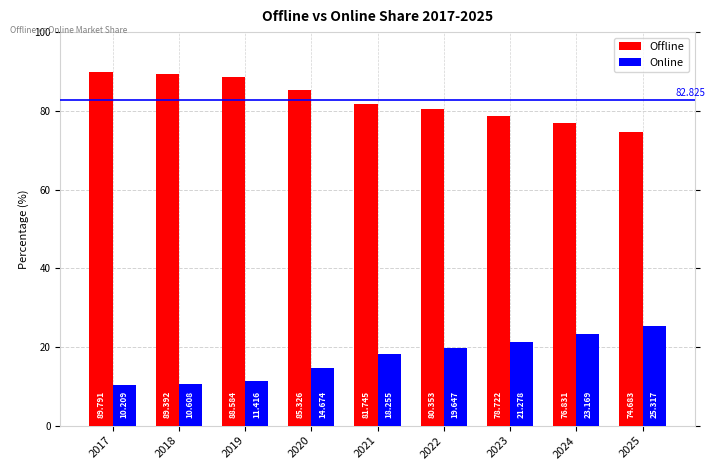

Where does the Offline series first go above 81?

2017